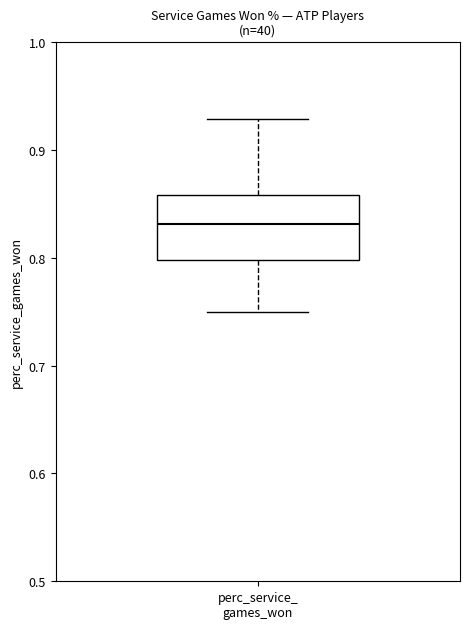

Read this box plot against the y-axis: the position of the median line, the range covered by the box, and the ends of both whiskers. The values are not printed on the chart, so give them approximately, as read against the axis.

median 0.83, box 0.80 to 0.86, whiskers 0.75 to 0.93